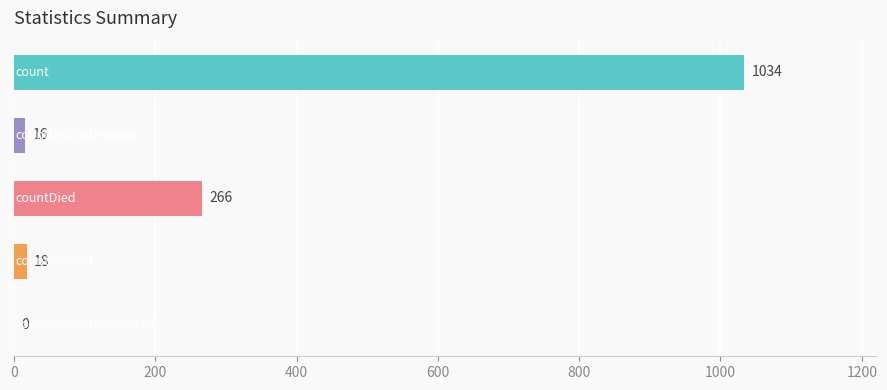

What is the greatest value displayed?

1034